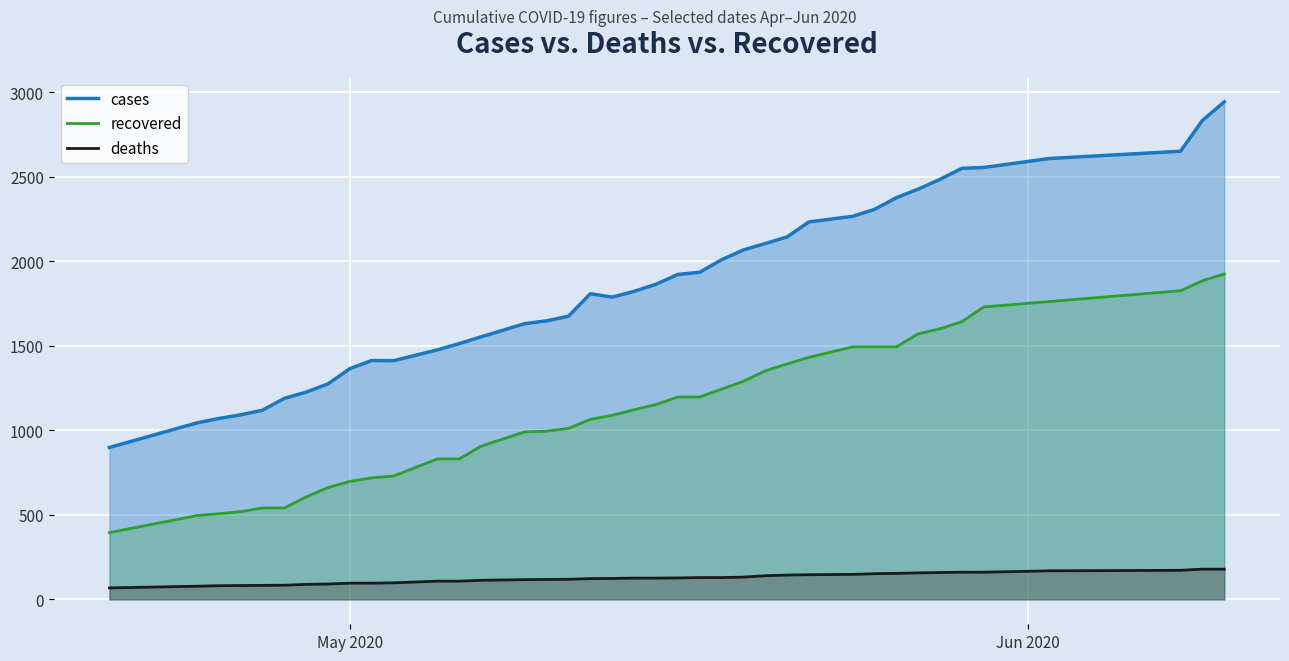

List the series in order of their peak value, highest first.

cases, recovered, deaths